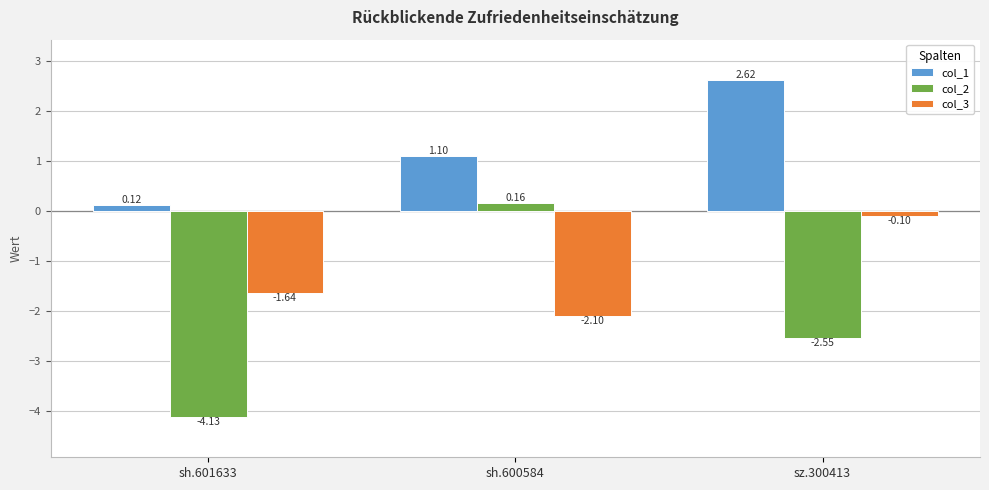

What is the average value of the col_1 series?

1.3